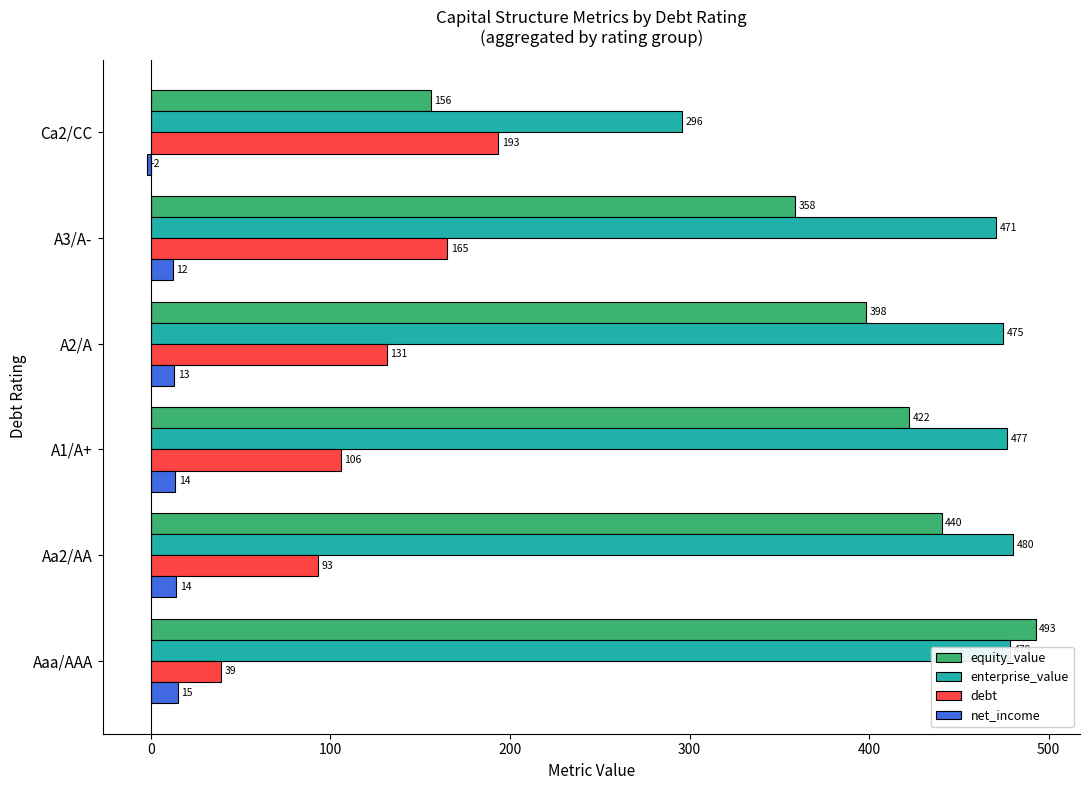

How many data points does each series have?

6